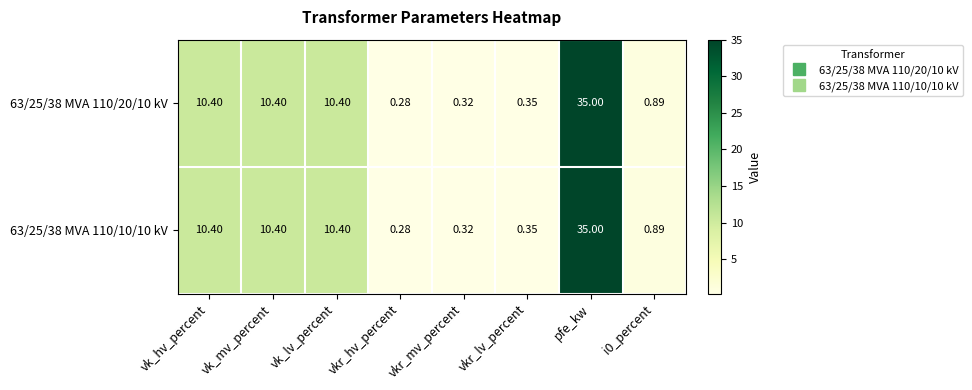

How many data points in 63/25/38 MVA 110/10/10 kV are above 10?

4